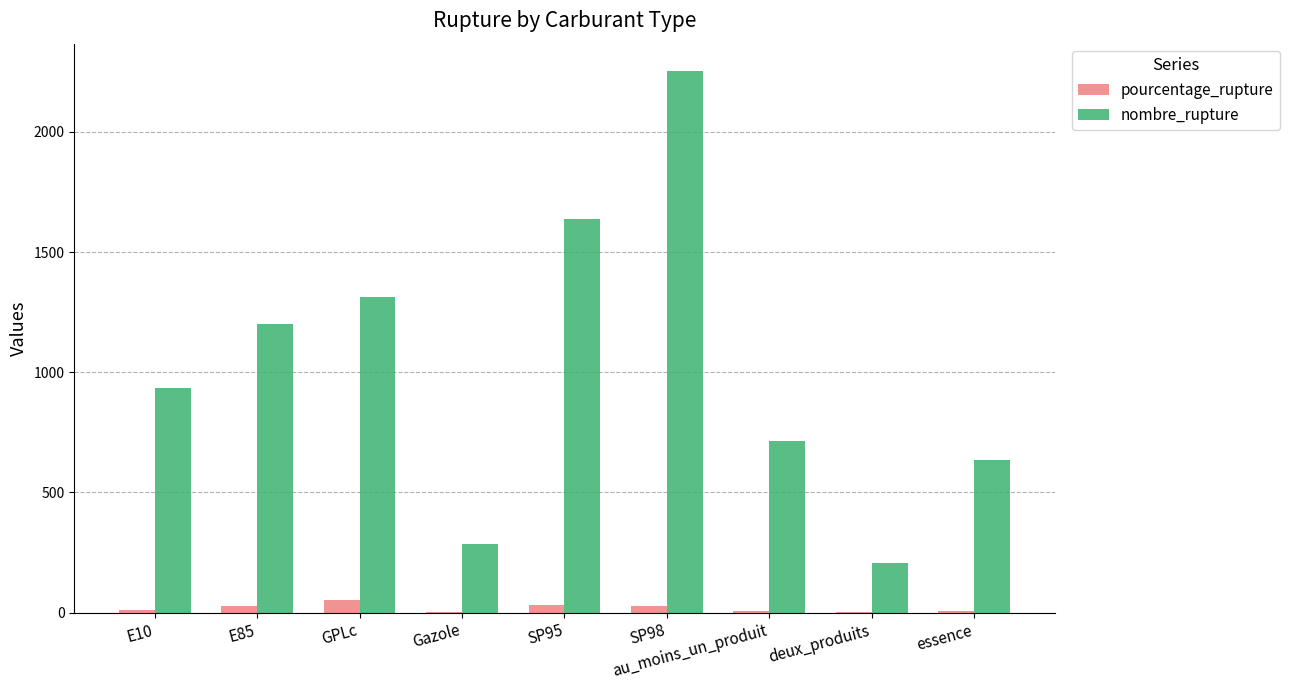

What is the average value of the pourcentage_rupture series?

18.8